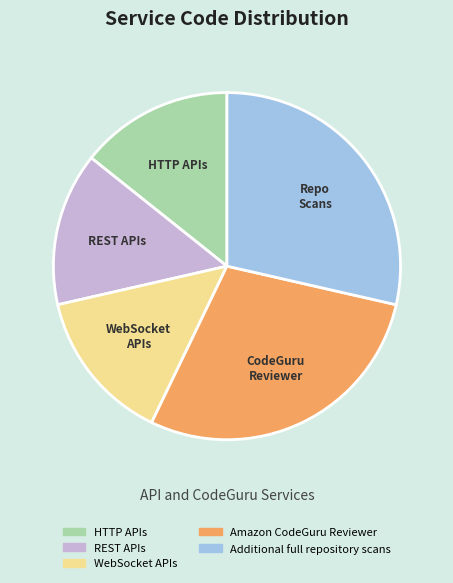

Is Amazon CodeGuru Reviewer the majority of the pie?

No